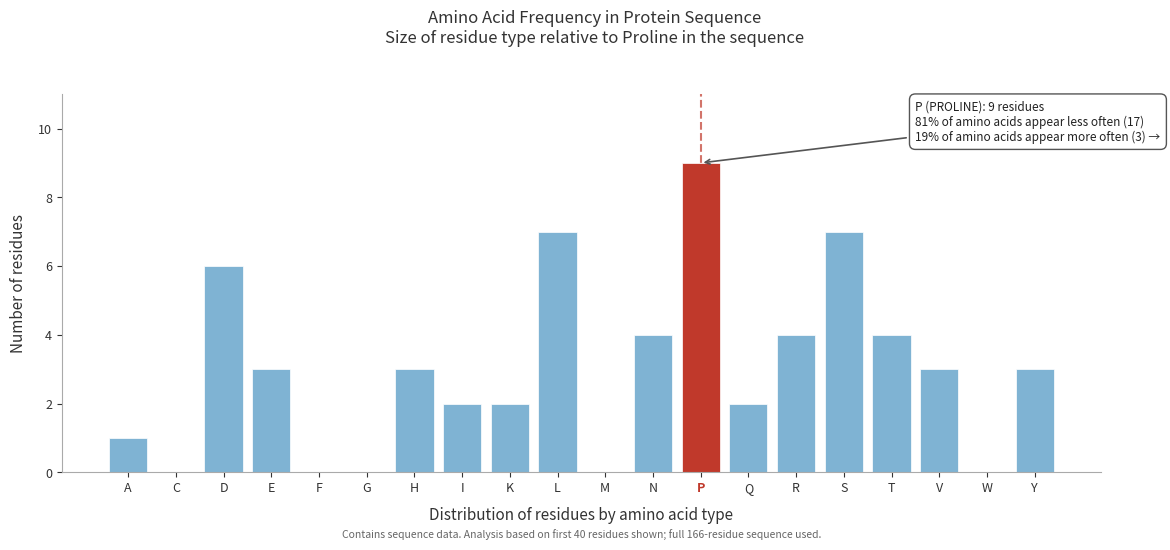

Reading right to left, extract all data points from this chart.

Y=3	W=0	V=3	T=4	S=7	R=4	Q=2	P=9	N=4	M=0	L=7	K=2	I=2	H=3	G=0	F=0	E=3	D=6	C=0	A=1